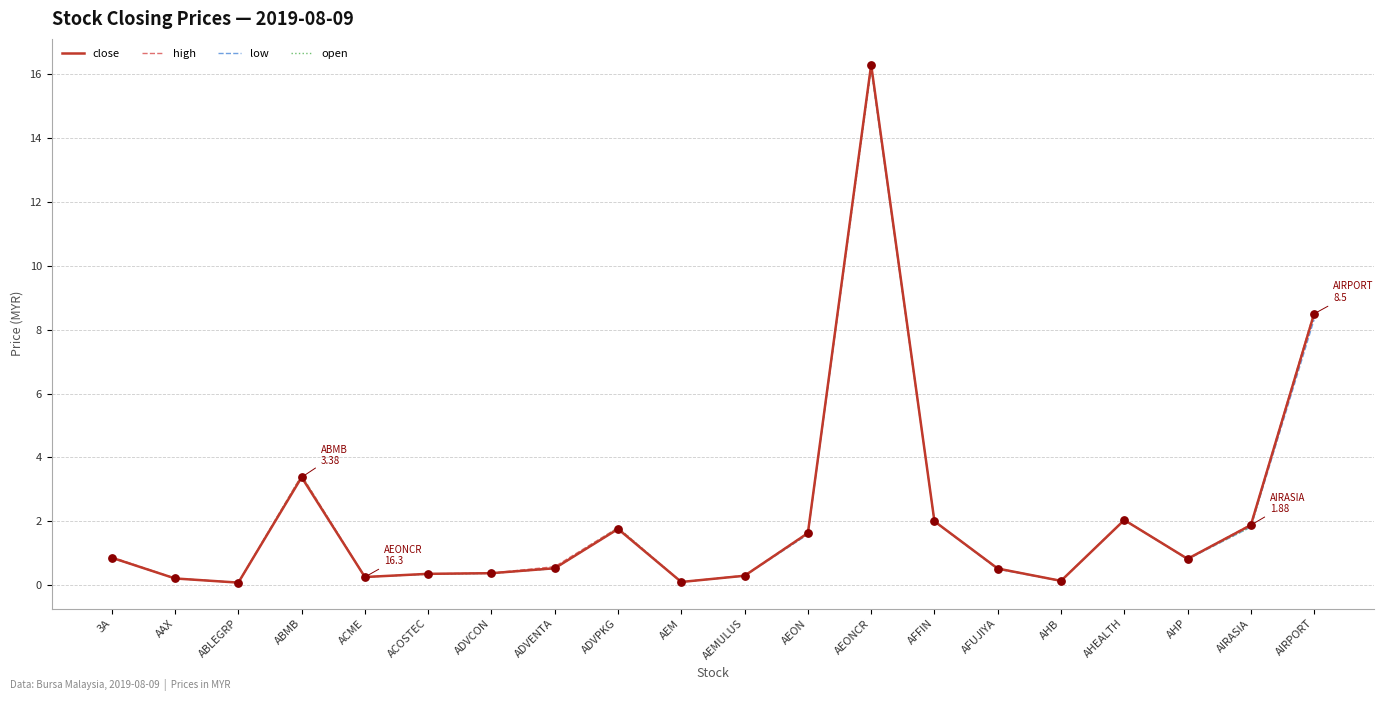

At how many categories does at least one series exceed 11?

1